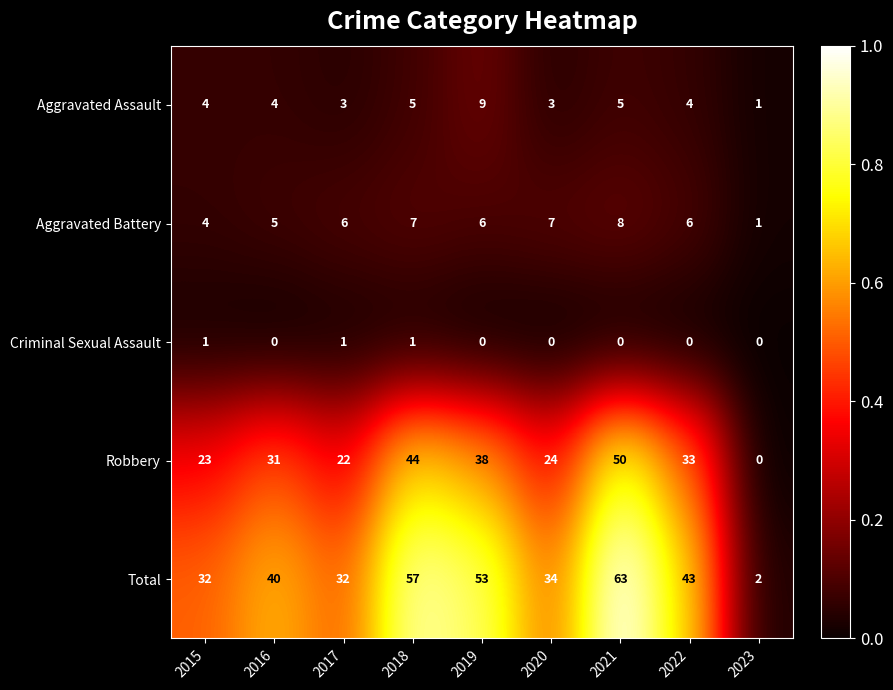

Which series has the largest range (max minus min)?

Total